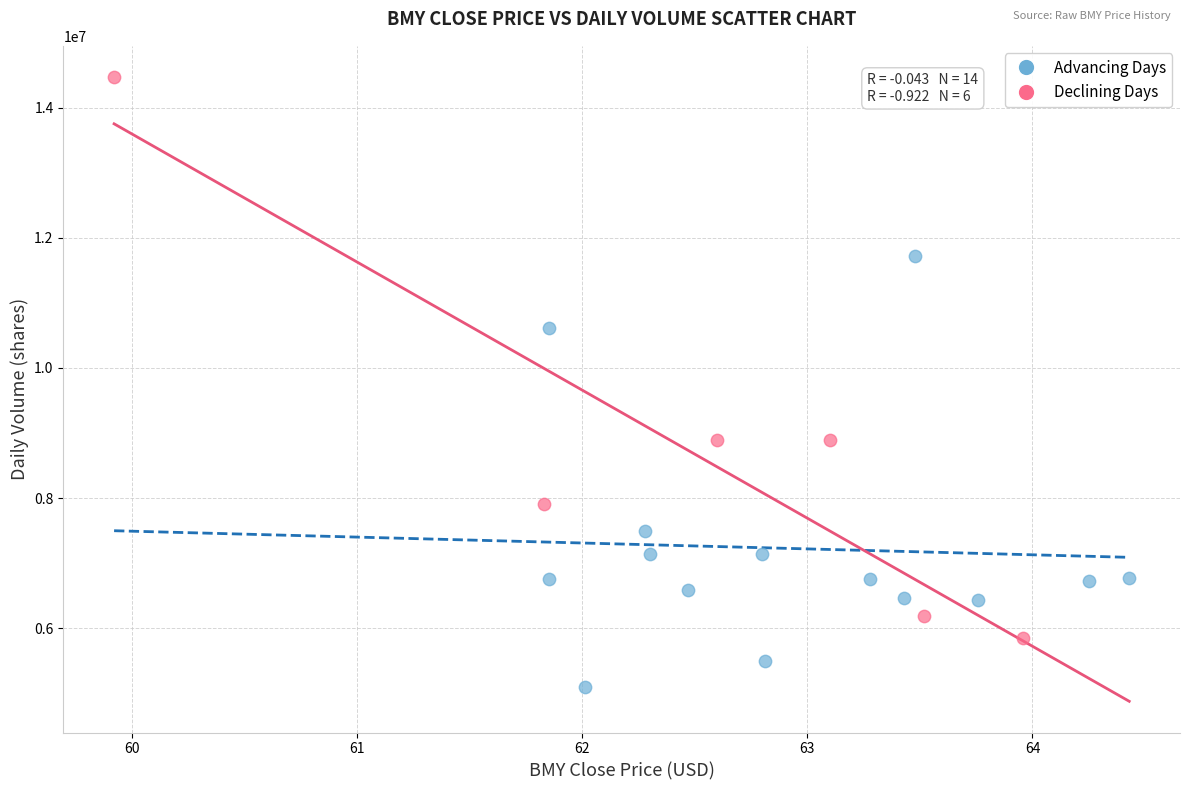

Which series has the largest Y range (max minus min)?

Declining Days